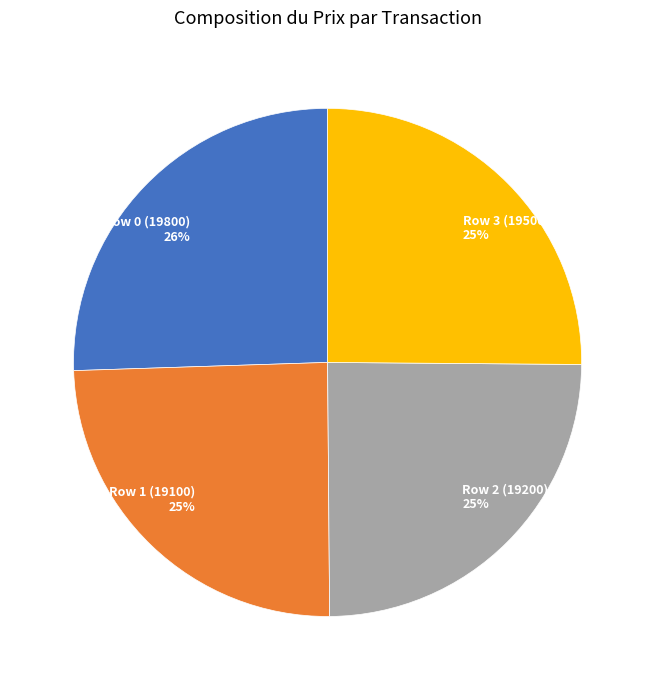

Count the number of slices in the pie.

4